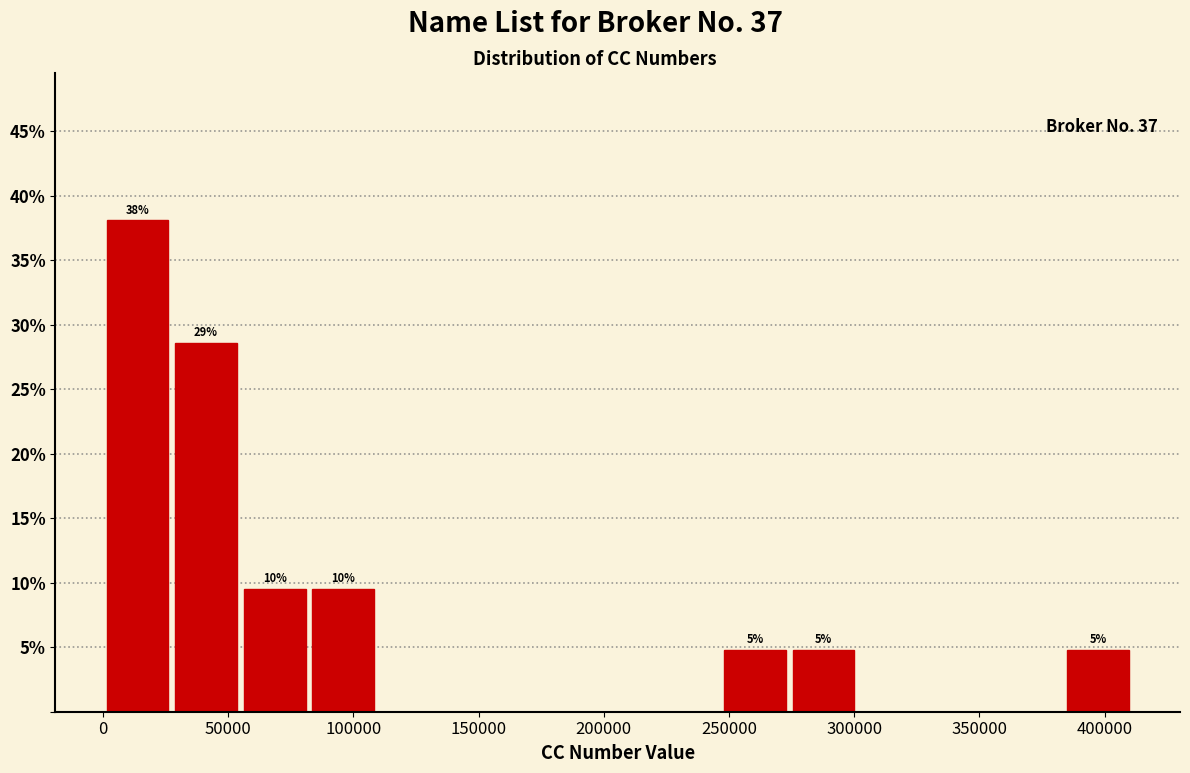

Over which range of the x-axis is the bar tallest?

0 to 25000